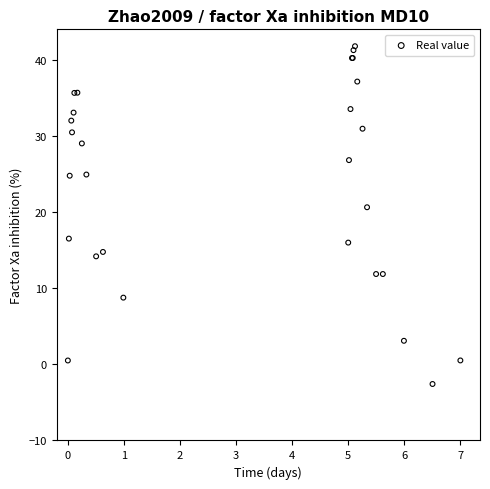

What Y value in the scatter plot is closest to 19?

20.6